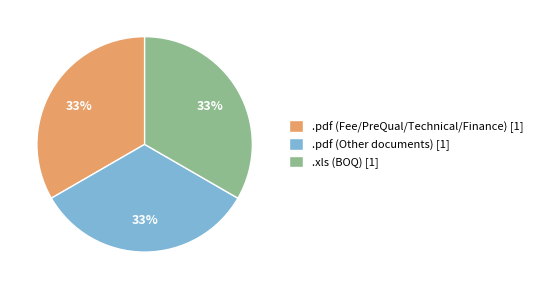

What is the ratio of the value at .xls (BOQ) [1] to the value at .pdf (Fee/PreQual/Technical/Finance) [1]?

1.0